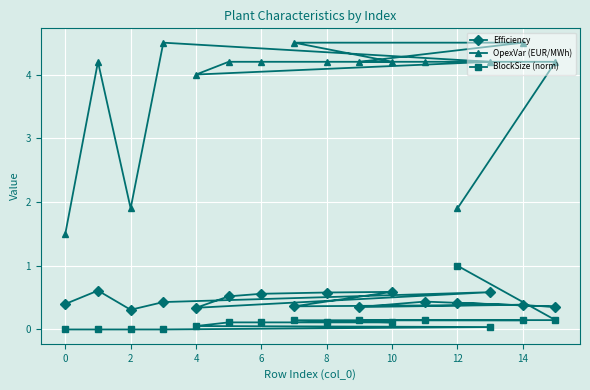

The value of Efficiency at 10 is 1.0. True or false?

False